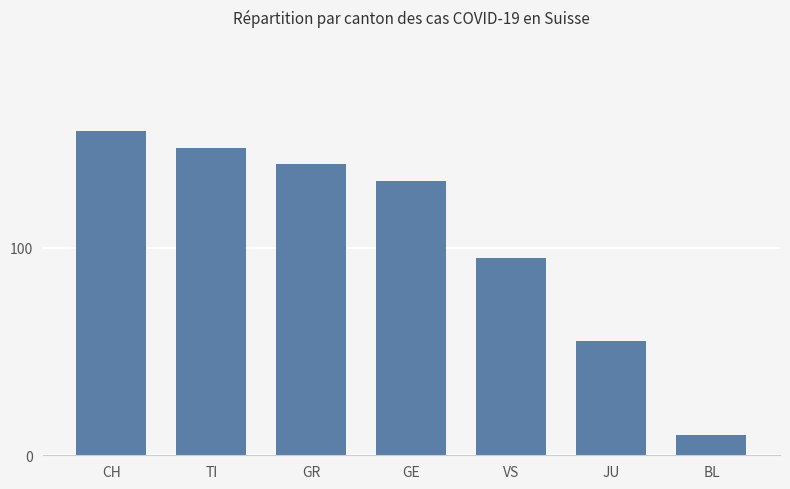

Is it true that the value at CH is 156?

True